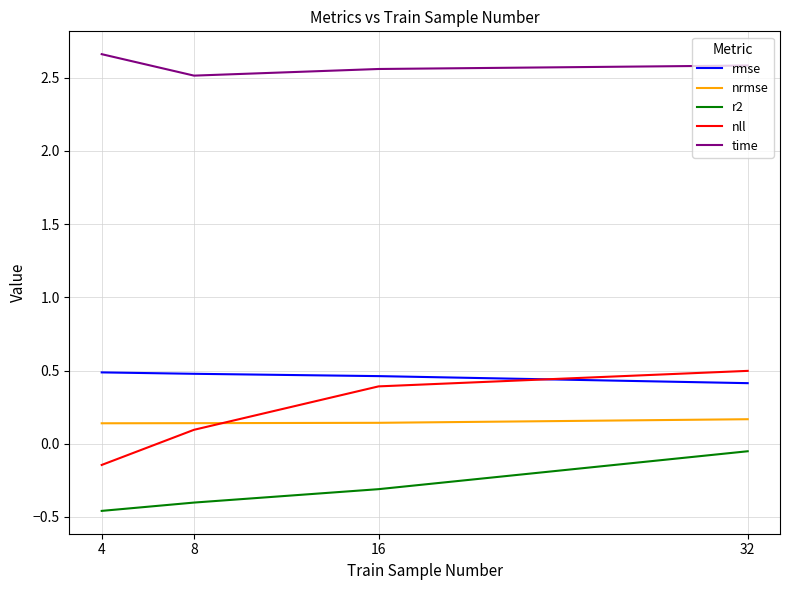

At how many categories does at least one series exceed 0?

4